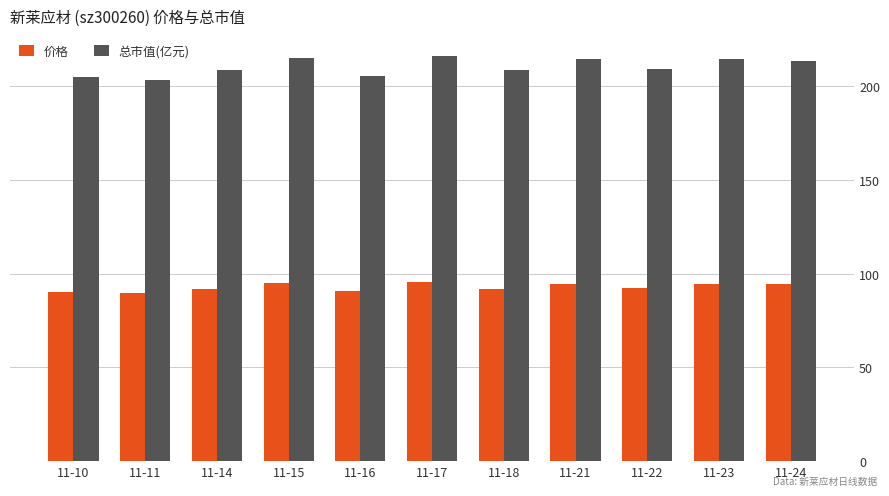

Which series has the widest spread of values?

总市值(亿元)